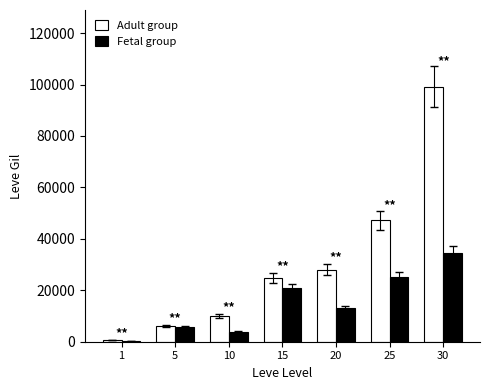

At which label is Fetal group closest to 17295?

15